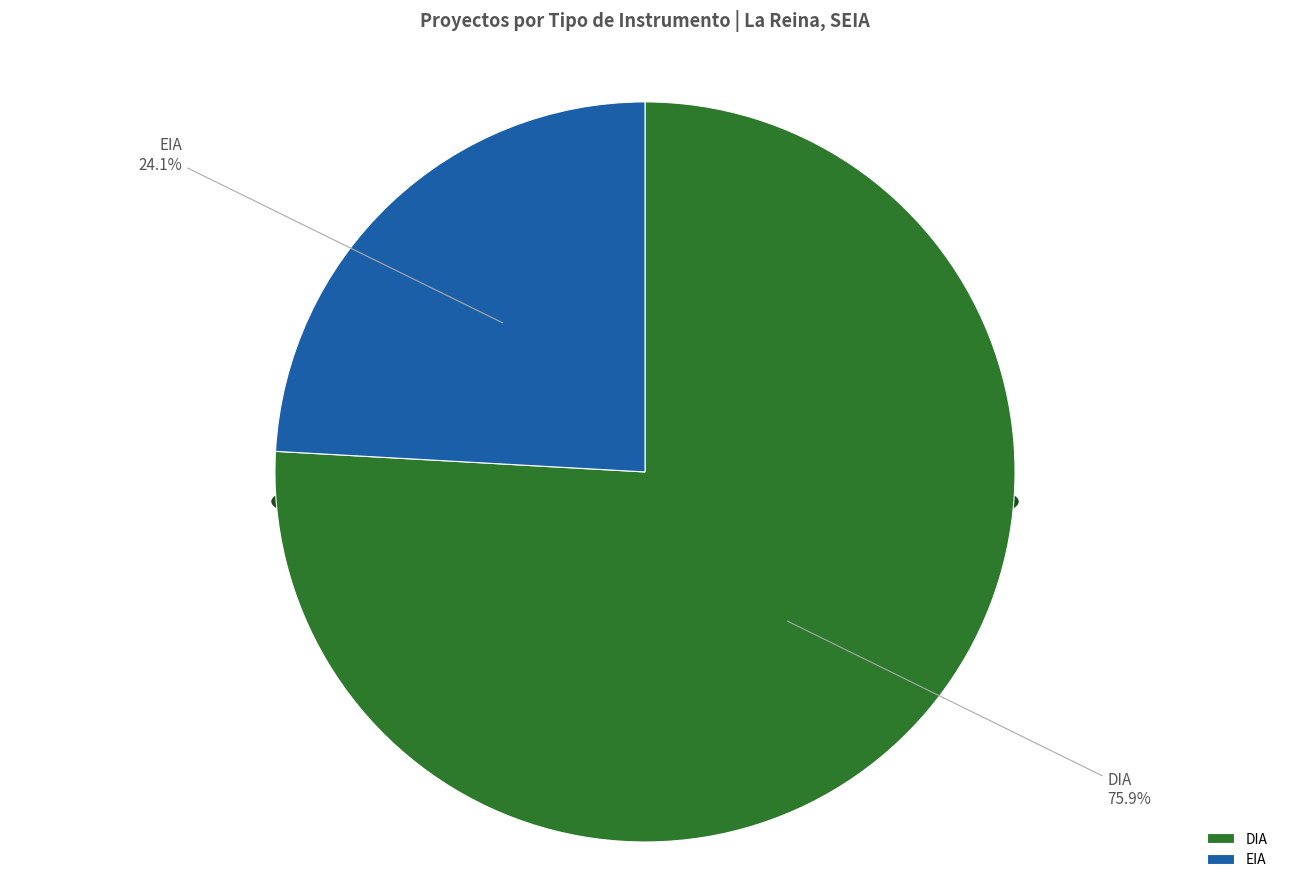

Which category has the biggest portion of the pie?

DIA